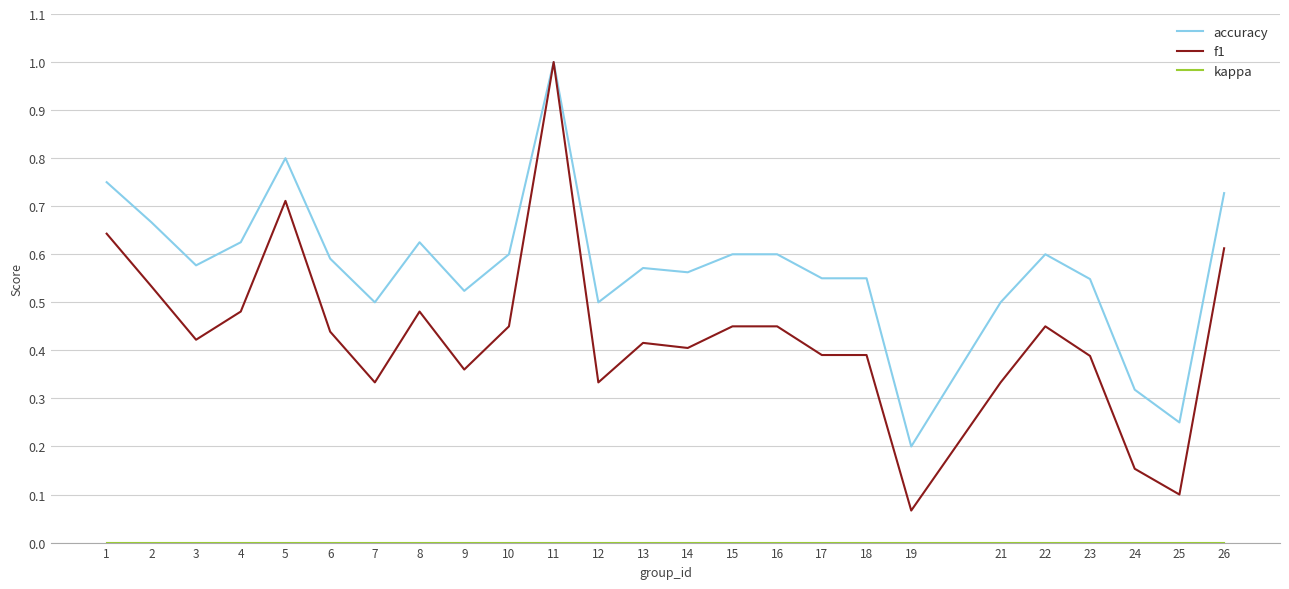

What is the total value across all series at 4?

1.1